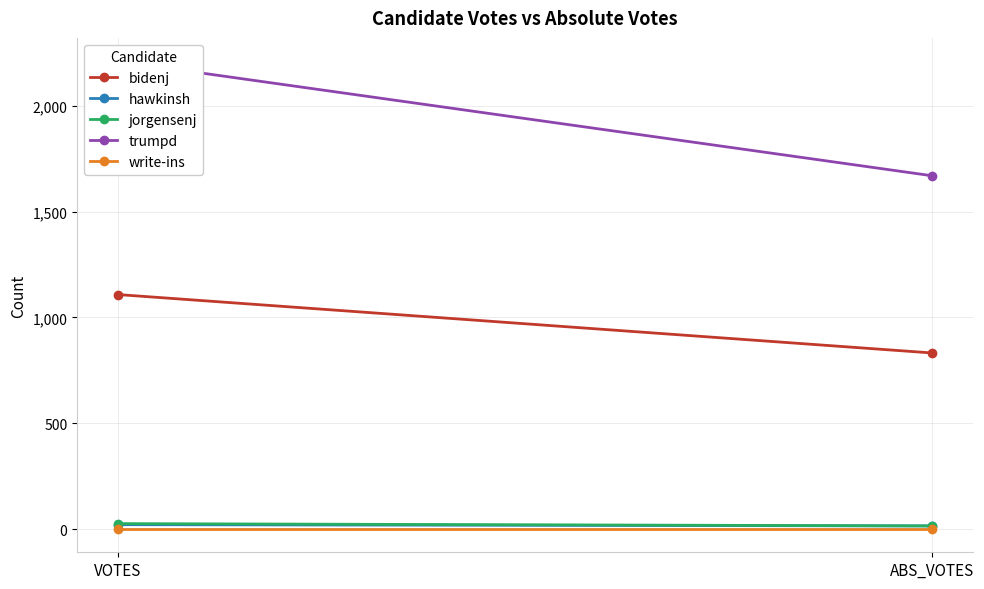

Reading left to right, list all the values displayed in this chart.

bidenj: 1108	832
hawkinsh: 21	15
jorgensenj: 26	15
trumpd: 2210	1669
write-ins: 1	1